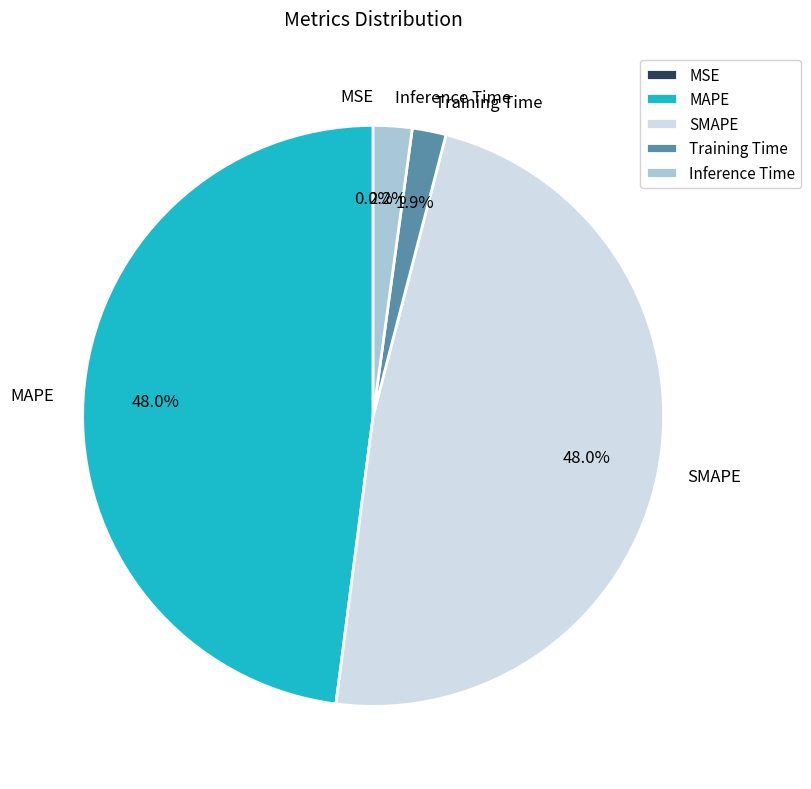

Does Inference Time represent more than half of the total?

No